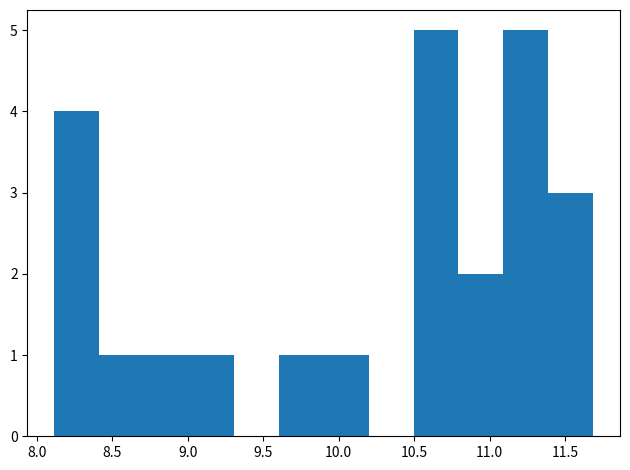

Reading left to right, list every bar in this chart as the range it spans on the x-axis followed by its height. Neither the bar edges nor the heights are printed on the chart, so give them approximately, as read against the axes.

8.1 to 8.4: 4
8.4 to 8.7: 1
8.7 to 9.0: 1
9.0 to 9.3: 1
9.3 to 9.6: 0
9.6 to 9.9: 1
9.9 to 10.2: 1
10.2 to 10.5: 0
10.5 to 10.8: 5
10.8 to 11.1: 2
11.1 to 11.4: 5
11.4 to 11.7: 3